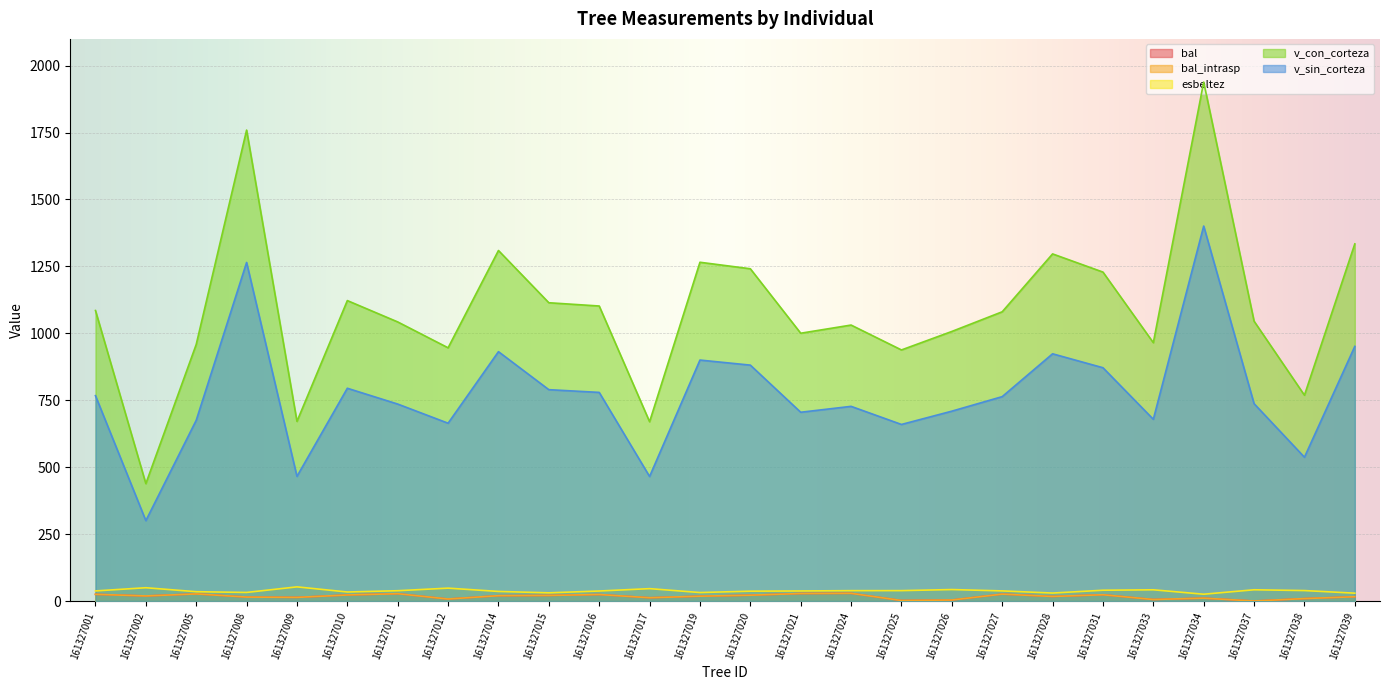

How many interior local peaks does the bal series have?

7